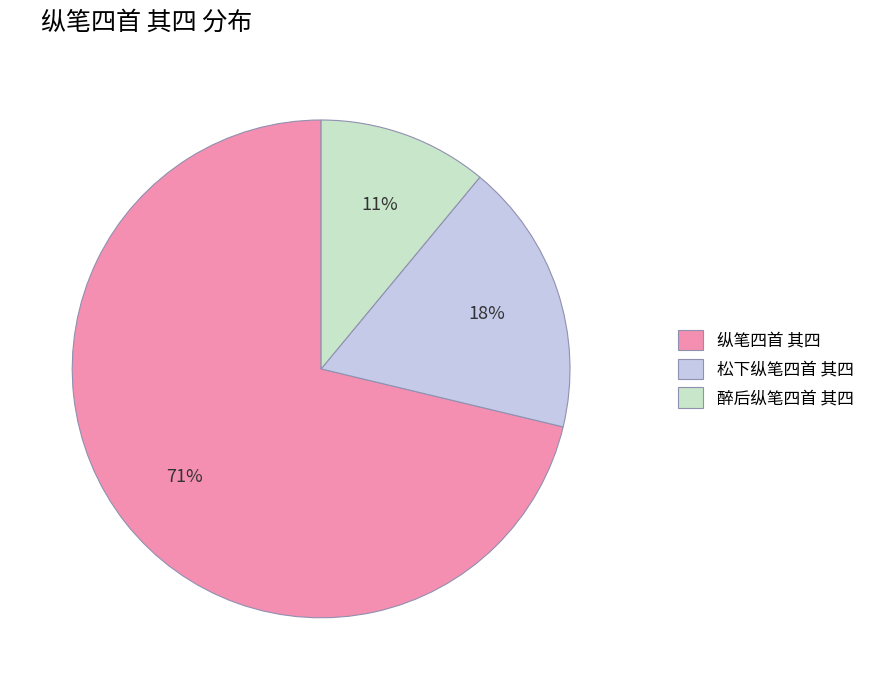

To the nearest percent, what is the difference between the largest and smallest slice percentages?

60%